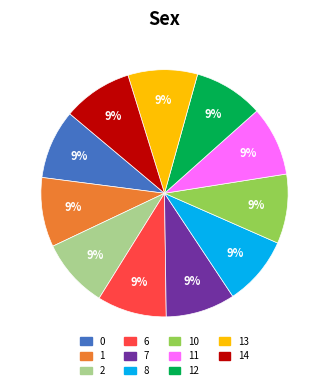

How many slices are in this pie chart?

11